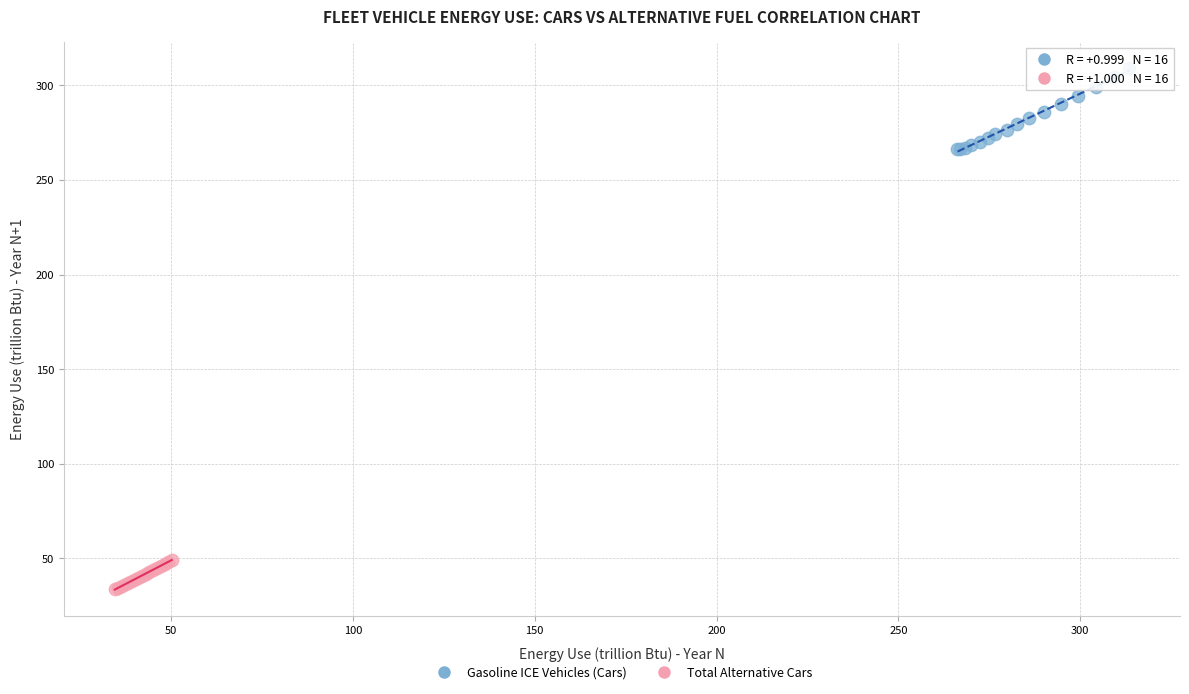

Which series contains the lowest Y value?

Total Alternative Cars